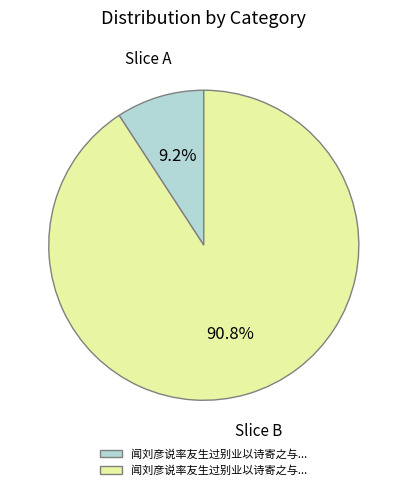

Does any single category account for the majority?

Yes